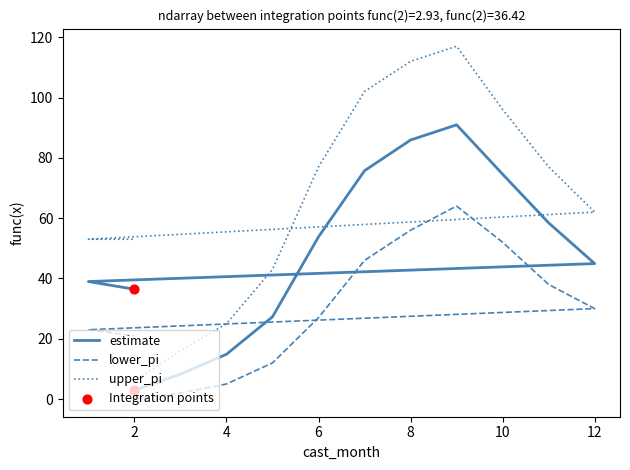

Which series contains the lowest Y value?

lower_pi